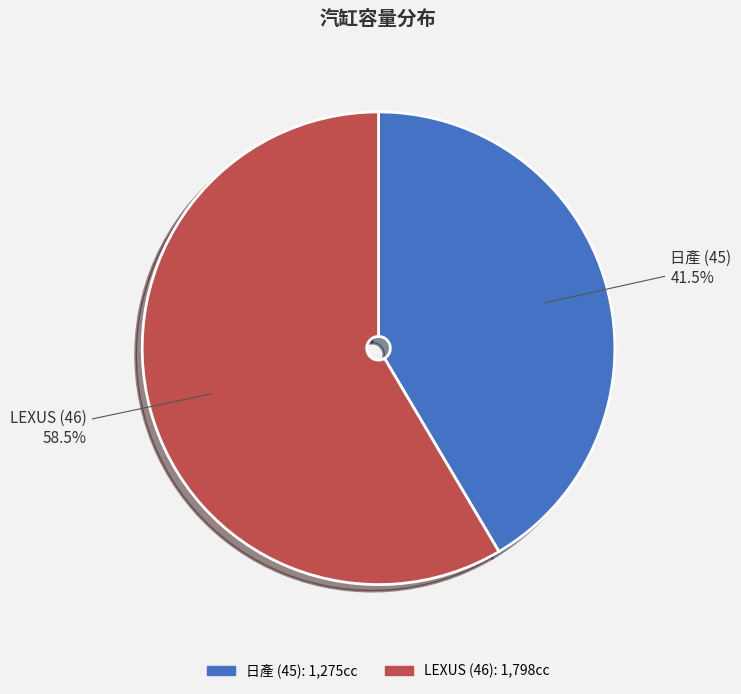

How many slices are in this pie chart?

2